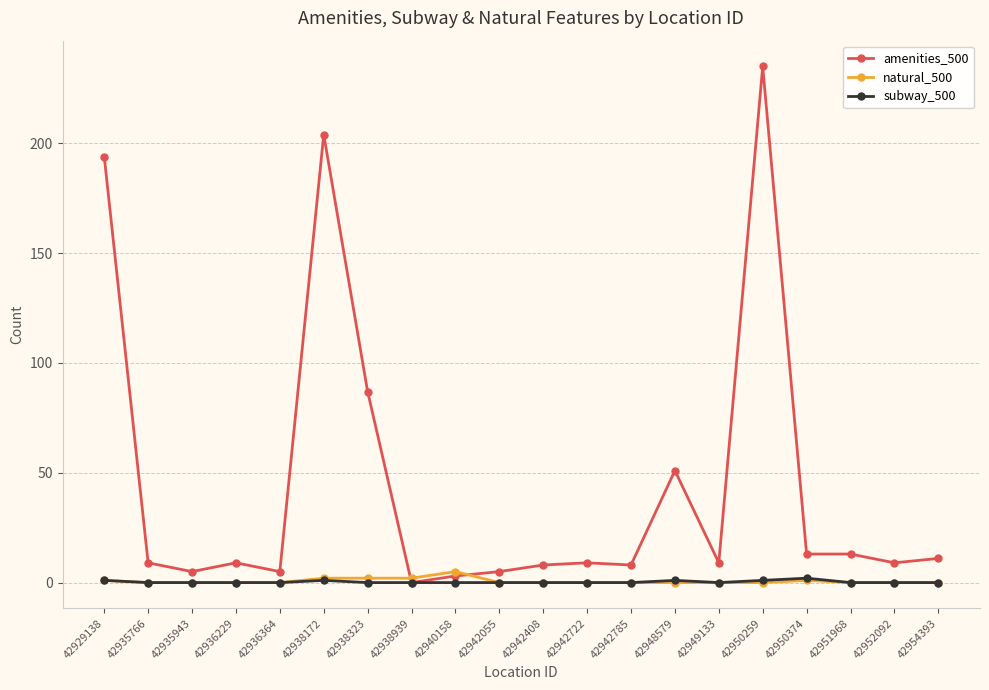

Which series changed the most between 42938172 and 42950259?

amenities_500